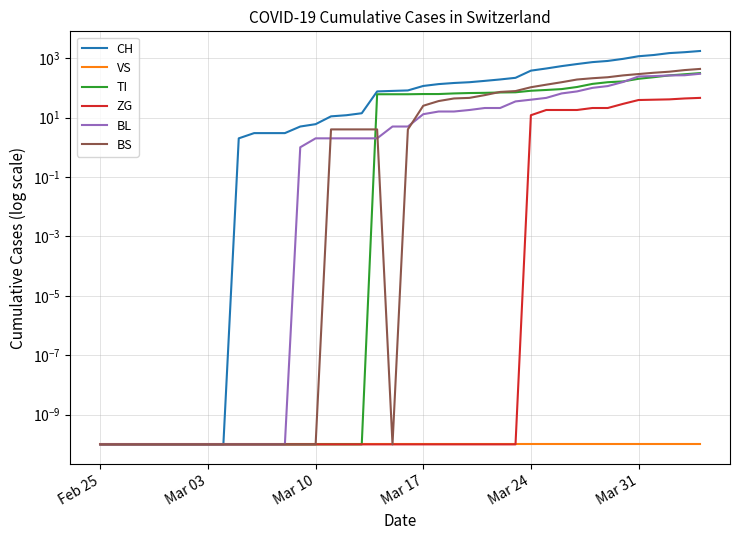

At which category does the chart reach its minimum across all series?

Feb 25